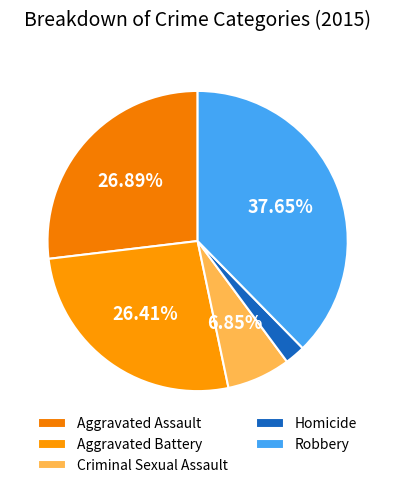

How many slices are in this pie chart?

5